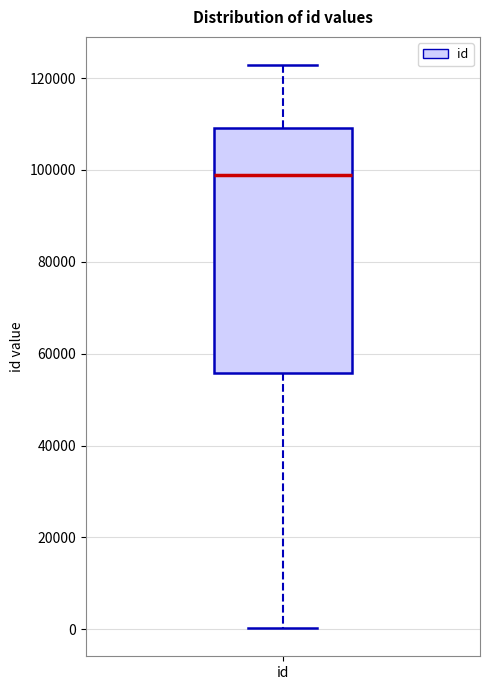

Transcribe this box plot: give where the median line is, the range the box spans, and where the two whiskers end, as read against the y-axis. The values are not printed on the chart, so give them approximately, as read against the axis.

median 98000, box 56000 to 110000, whiskers 0 to 122000